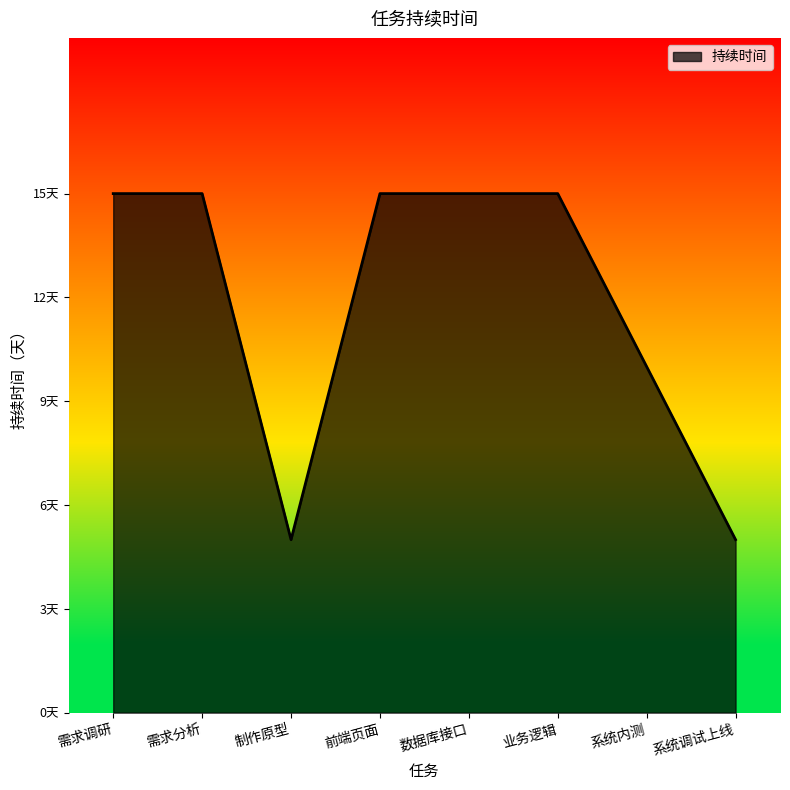

What is the change in value from 需求调研 to 系统调试上线?

-10